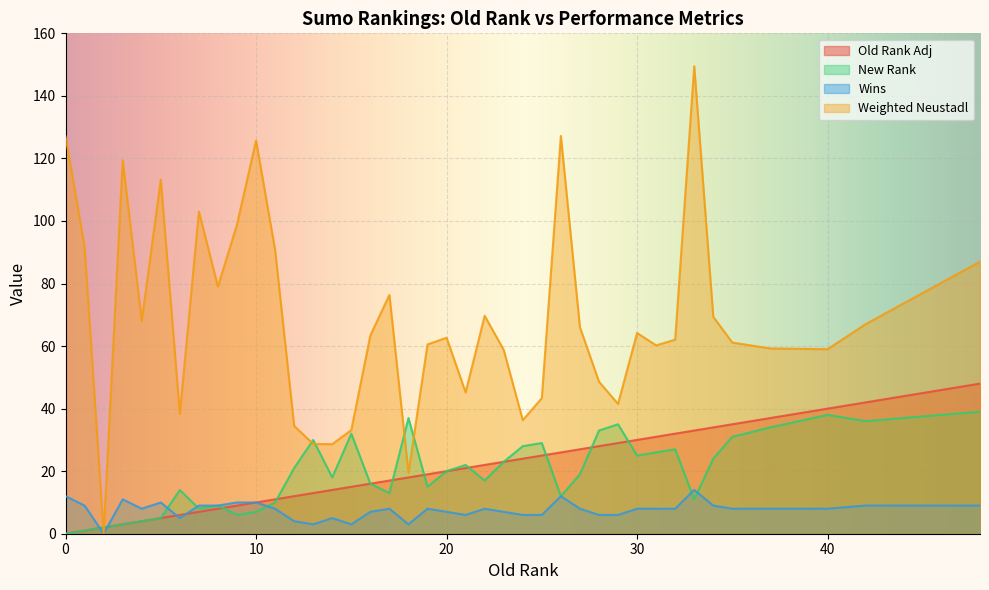

Which series has the largest range (max minus min)?

Weighted Neustadl